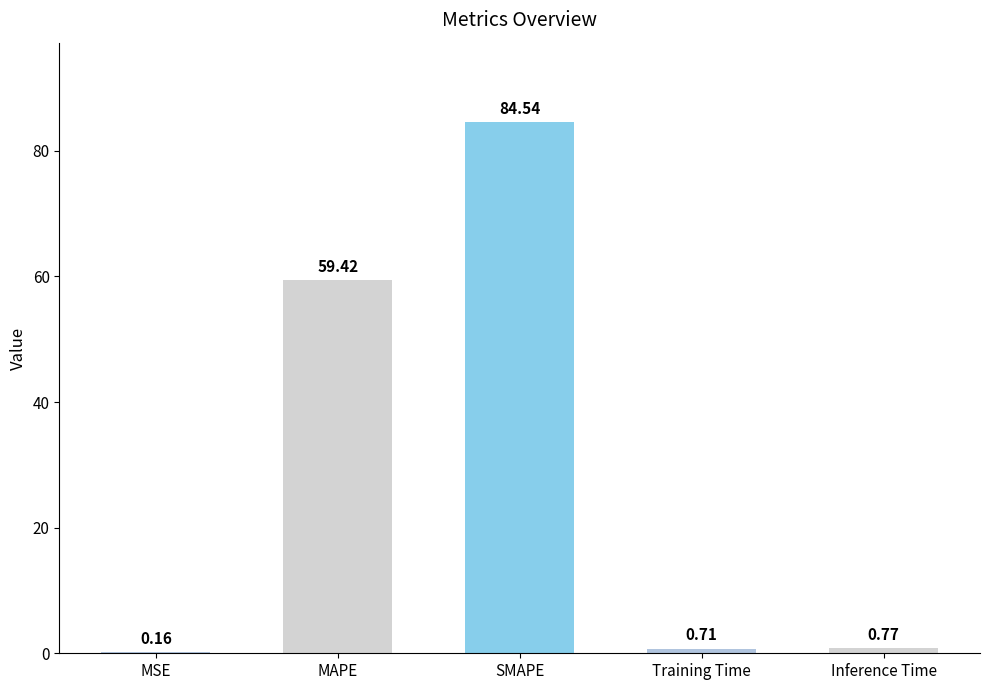

What is the maximum value shown in the chart?

84.5